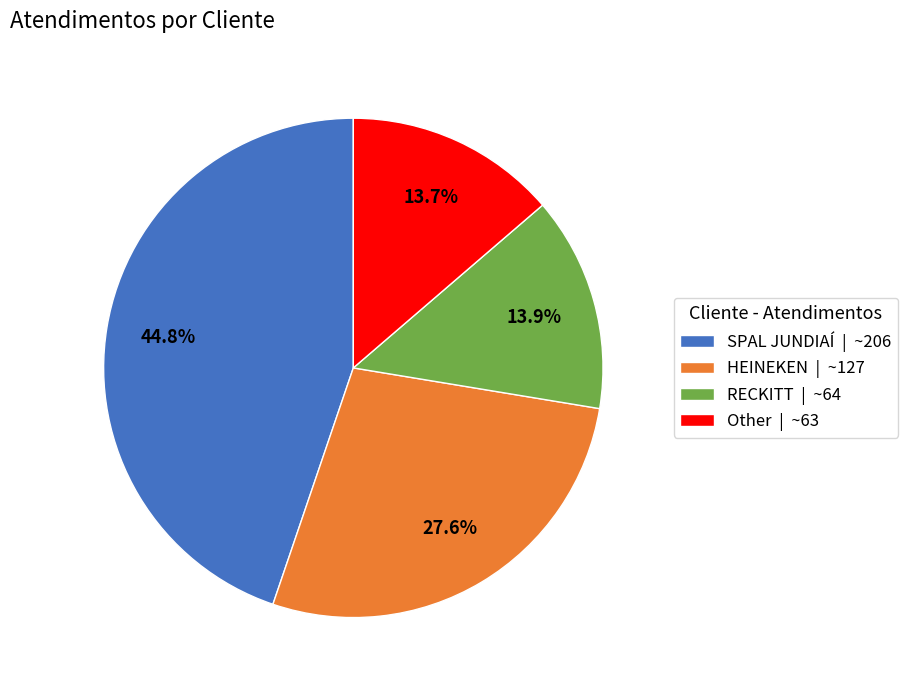

How many segments does this pie chart have?

4